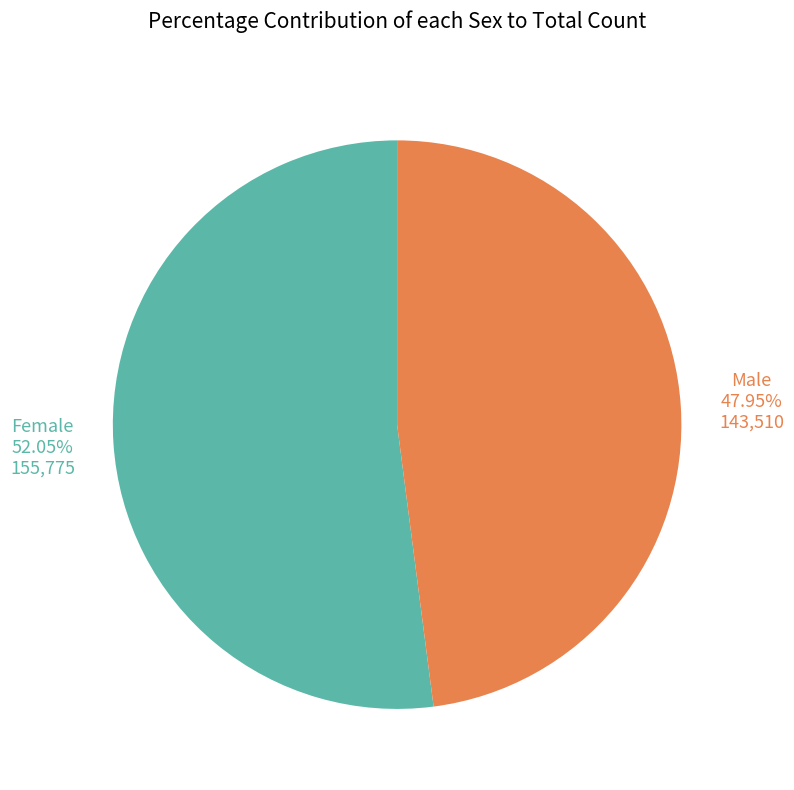

What is the total percentage of Female and Male?

100.0%